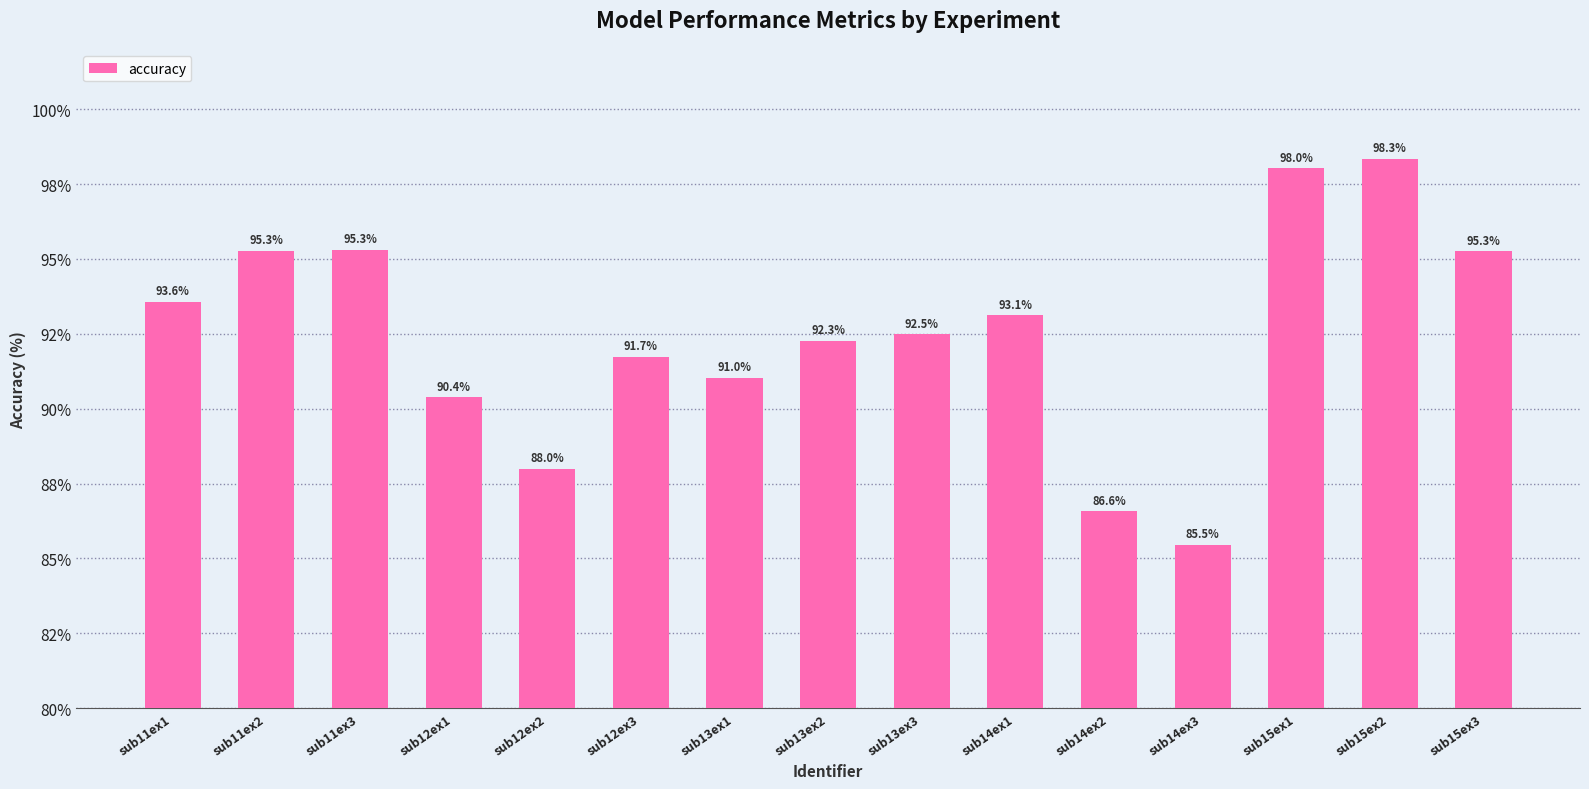

What is the sum of all values?

1386.8